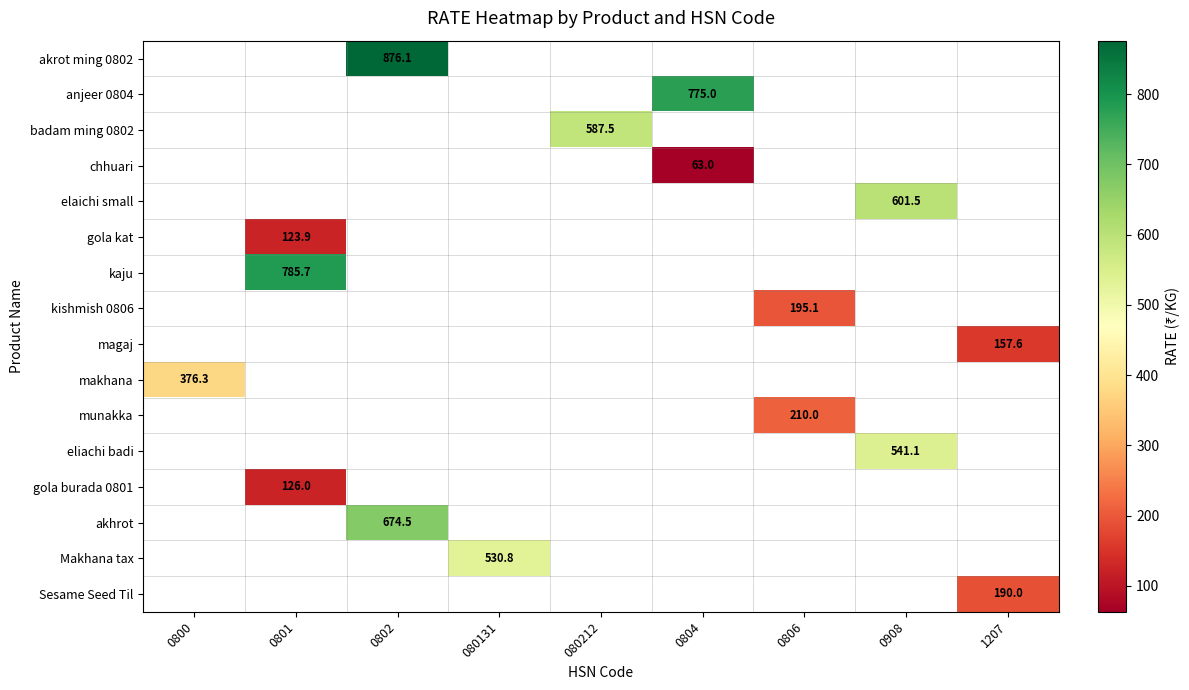

How many distinct data groups are displayed?

16